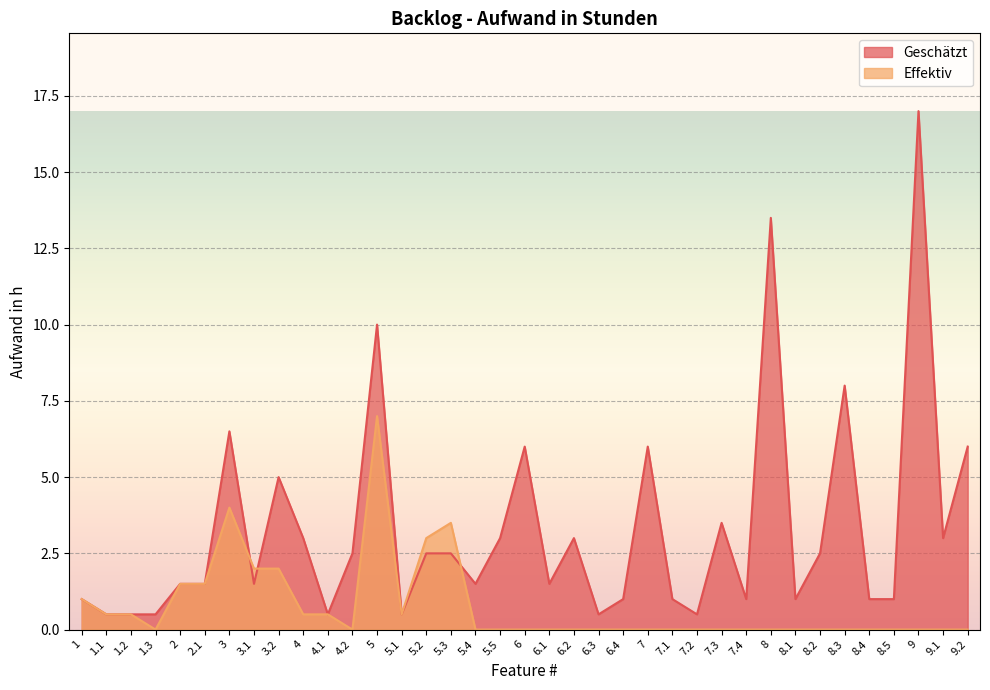

Reading left to right, transcribe all the data shown in this chart.

Geschätzt: 1.0	0.5	0.5	0.5	1.5	1.5	6.5	1.5	5.0	3.0	0.5	2.5	10.0	0.5	2.5	2.5	1.5	3.0	6.0	1.5	3.0	0.5	1.0	6.0	1.0	0.5	3.5	1.0	13.5	1.0	2.5	8.0	1.0	1.0	17.0	3.0	6.0
Effektiv: 1.0	0.5	0.5	0.0	1.5	1.5	4.0	2.0	2.0	0.5	0.5	0.0	7.0	0.5	3.0	3.5	0.0	0.0	0.0	0.0	0.0	0.0	0.0	0.0	0.0	0.0	0.0	0.0	0.0	0.0	0.0	0.0	0.0	0.0	0.0	0.0	0.0